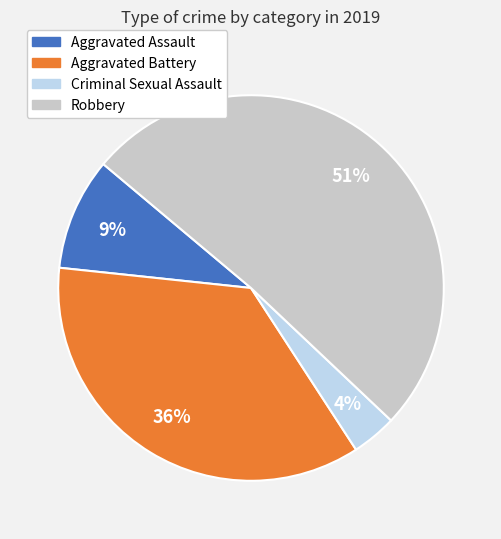

Which has a higher value, Robbery or Aggravated Battery?

Robbery